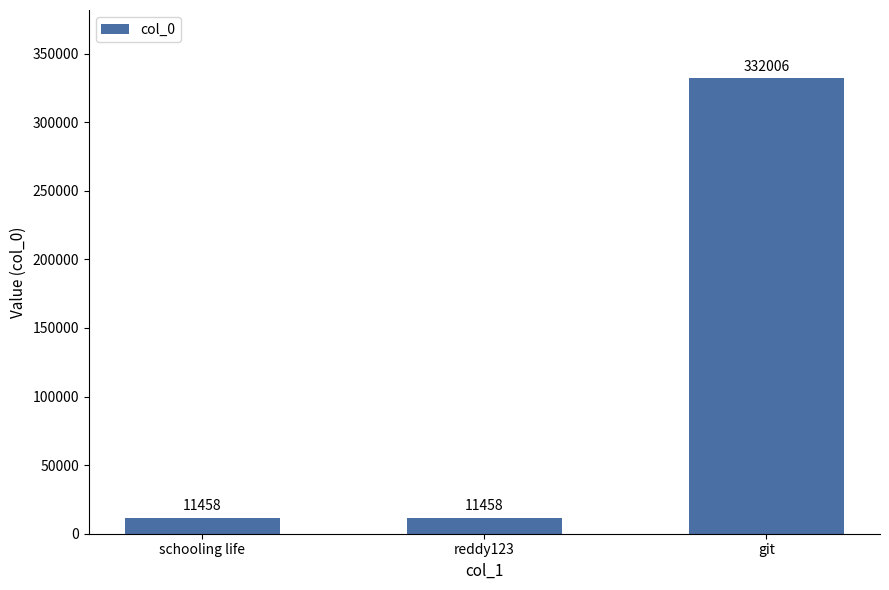

Reading left to right, transcribe all the data shown in this chart.

11458	11458	332006